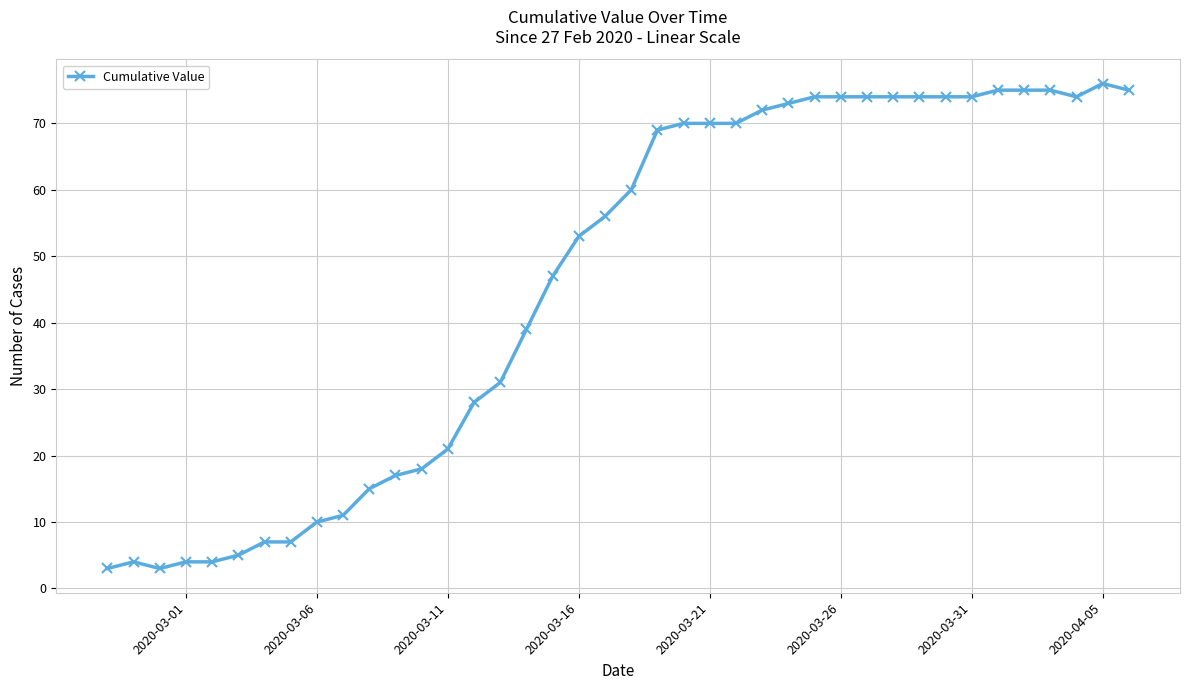

True or false: the data has more than 0 interior local peaks.

True